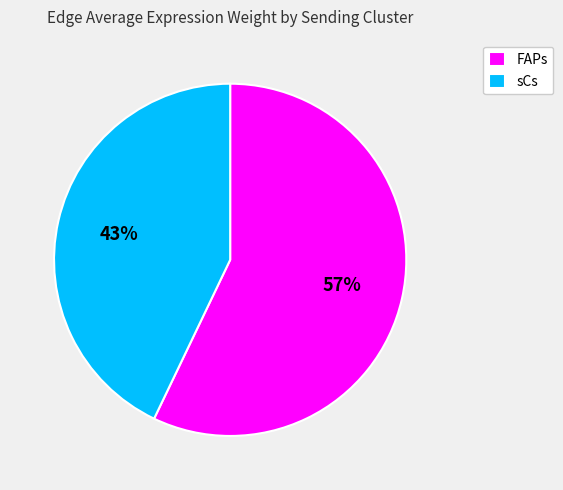

Which category has the biggest portion of the pie?

FAPs